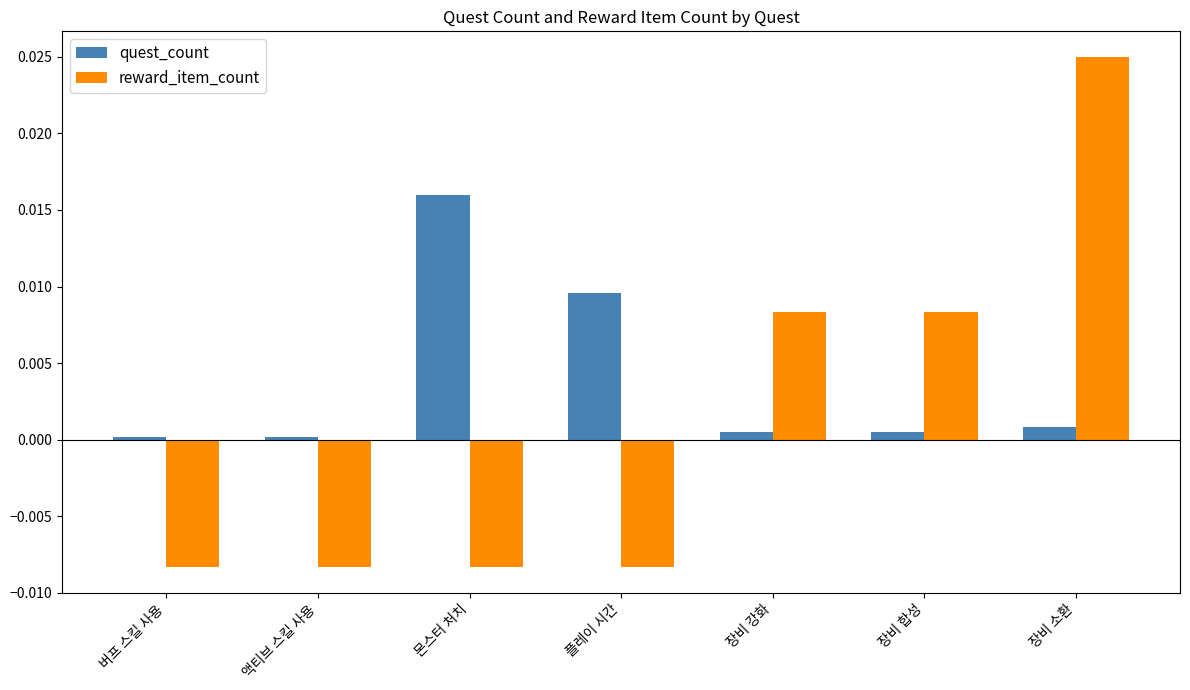

Which label corresponds to the largest value in the chart?

장비 소환